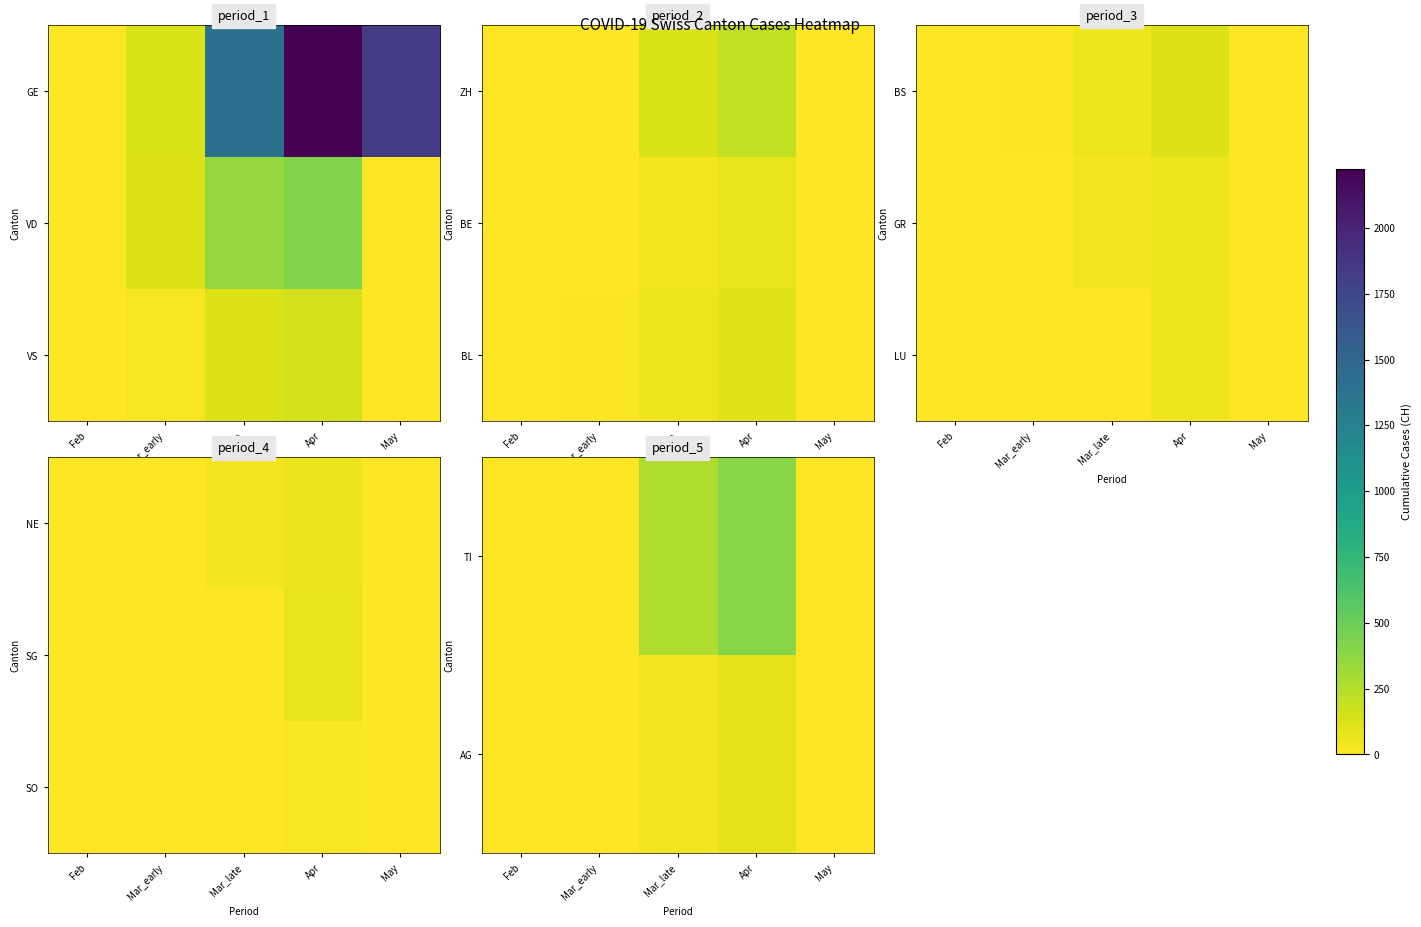

At which label does TI reach its peak?

Apr